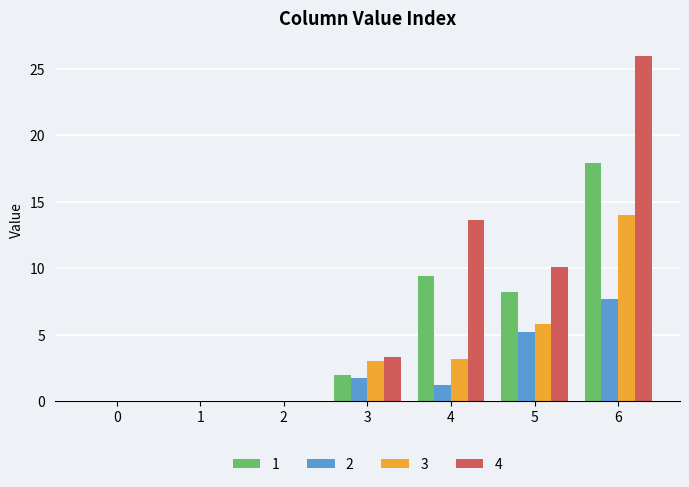

Which series changed the most between 0 and 3?

4